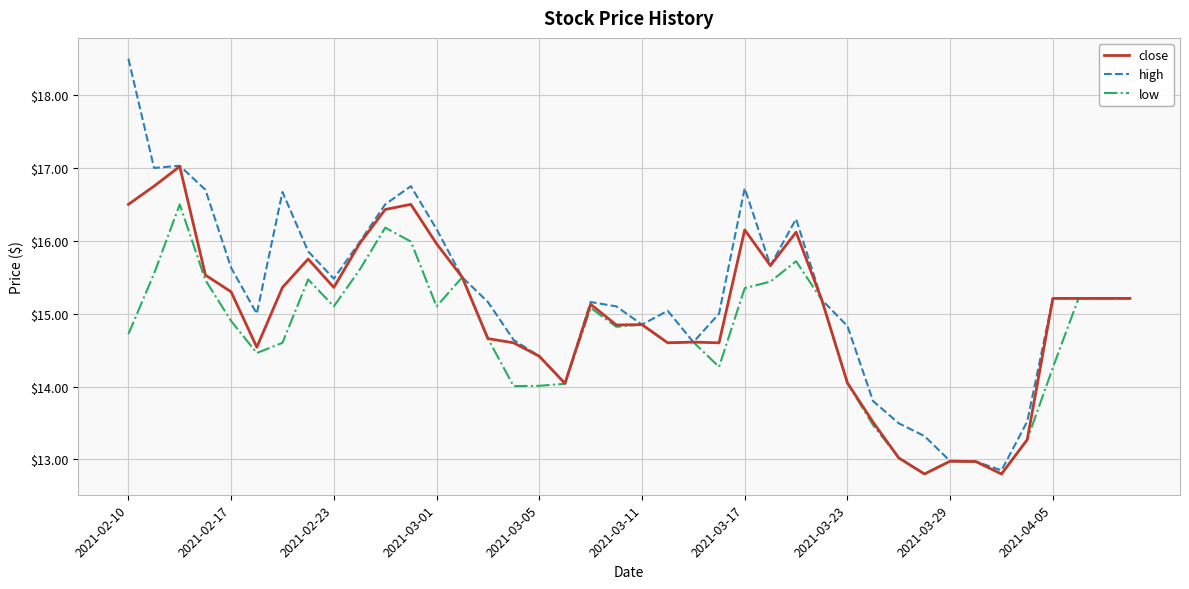

Rank the series by their maximum value, from highest to lowest.

high, close, low